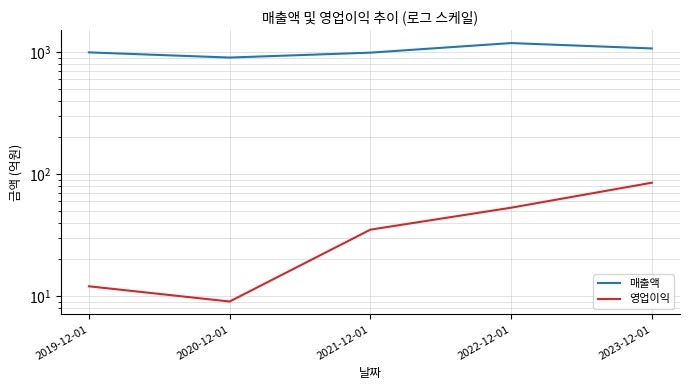

List the series in order of their peak value, highest first.

매출액, 영업이익